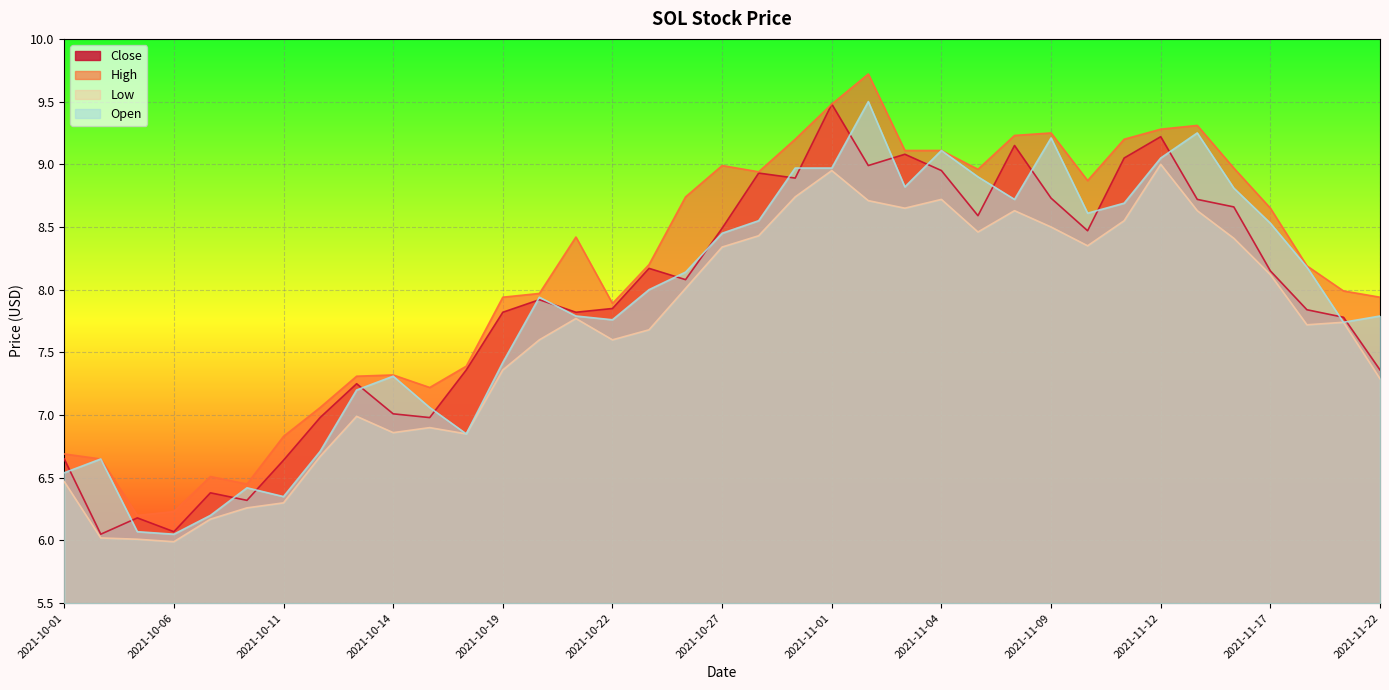

What position from the right is 2021-10-25?

21